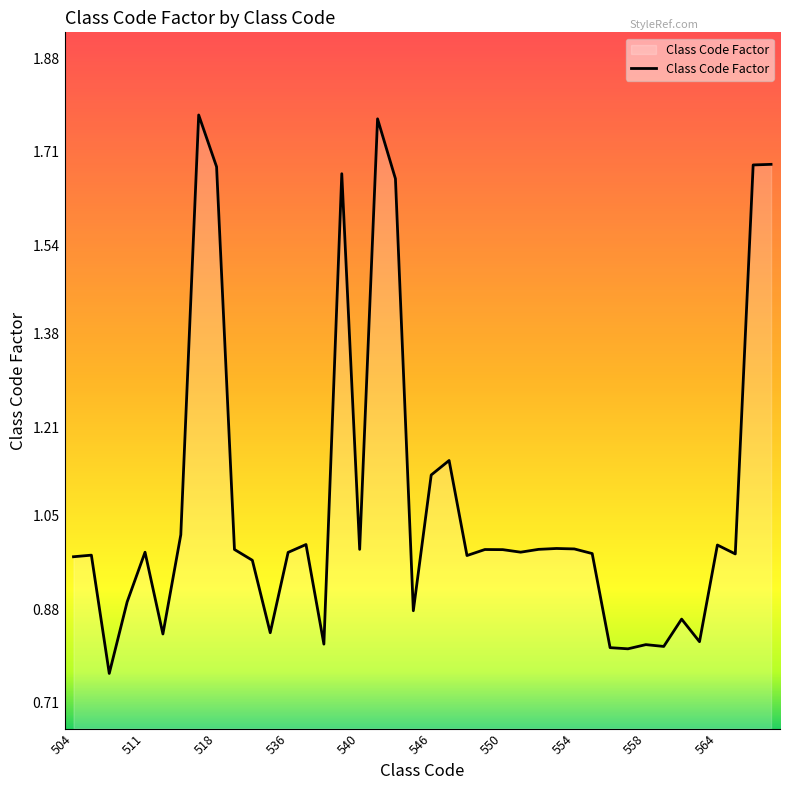

Is it true that the value at 540 is 1.0?

True